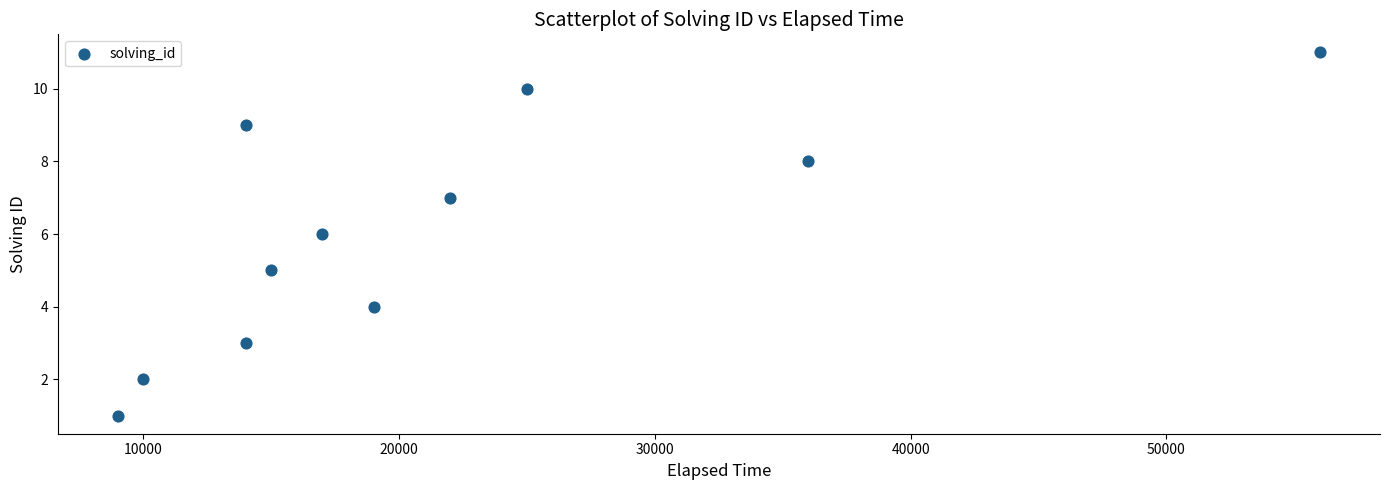

What is the average Y value?

6